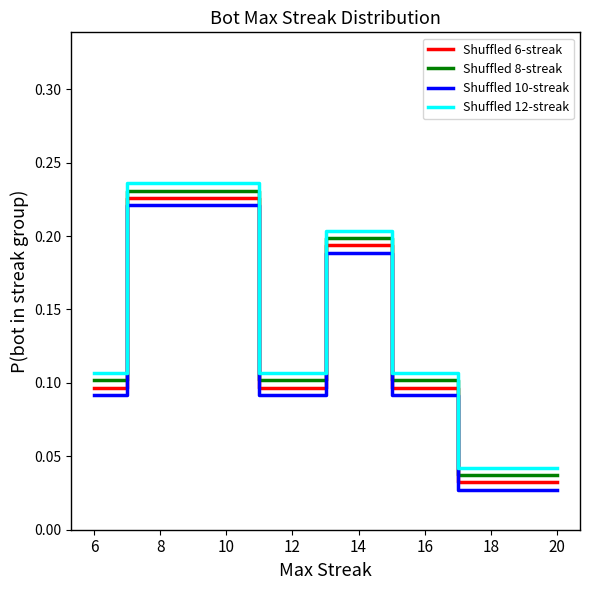

True or false: Shuffled 8-streak has a value of 0.1 at 12.

True